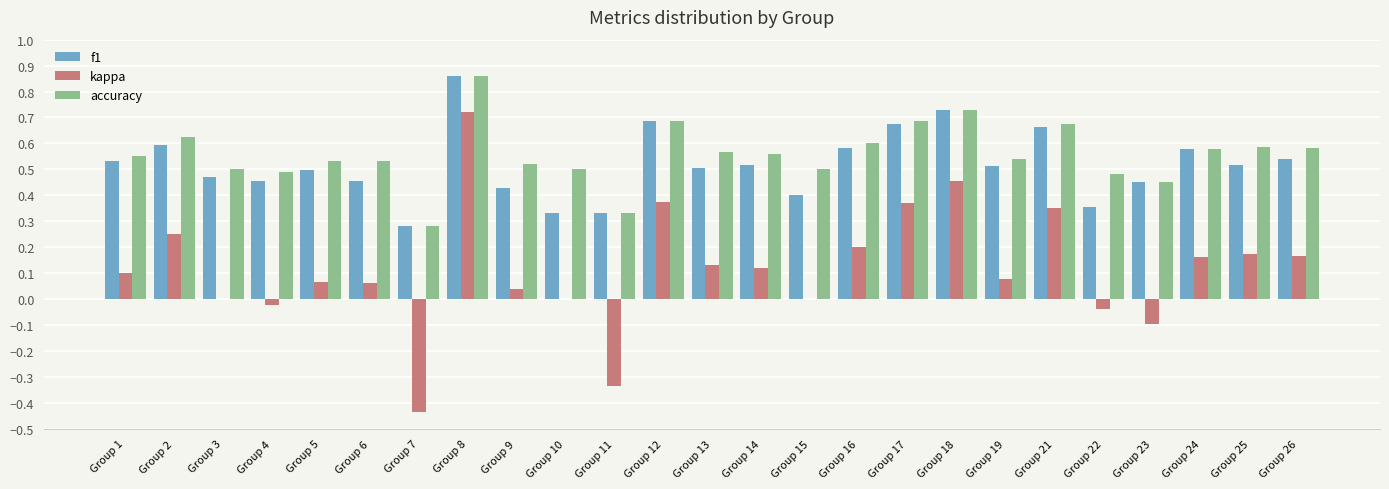

The accuracy series shows 0.5 at Group 23. True or false?

True